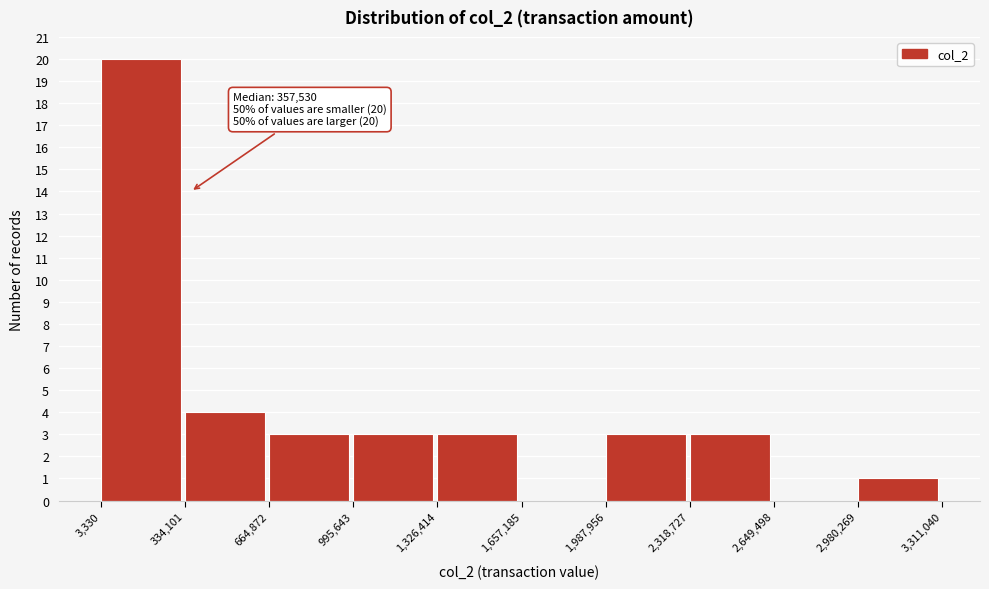

Which range on the x-axis has the tallest bar?

3,330 to 334,101